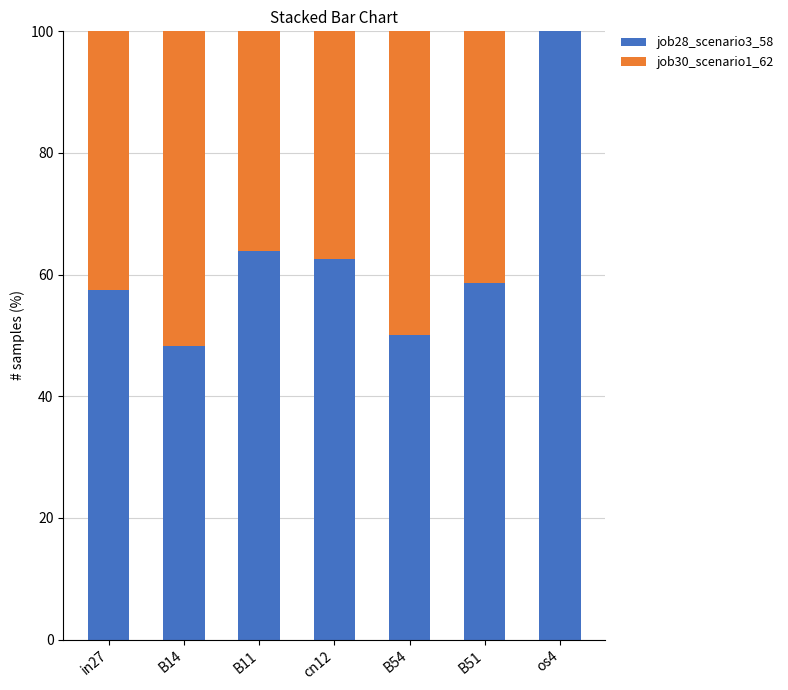

True or false: job28_scenario3_58 has a value of 163.2 at os4.

False